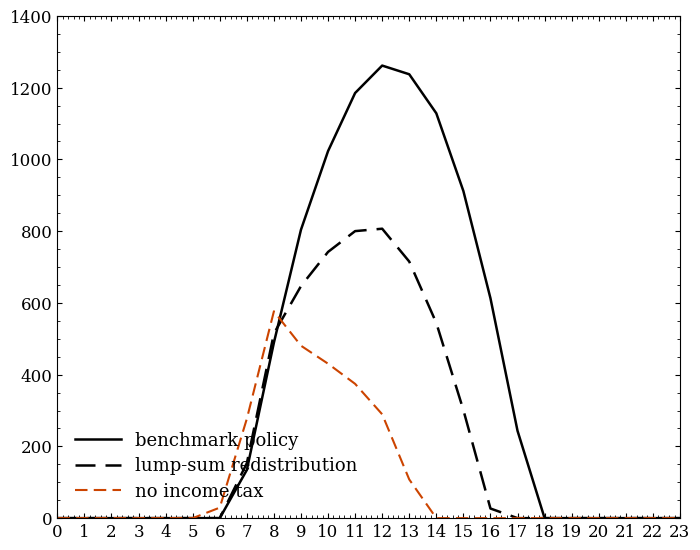

The value of benchmark policy at 9 is 804.0. True or false?

True